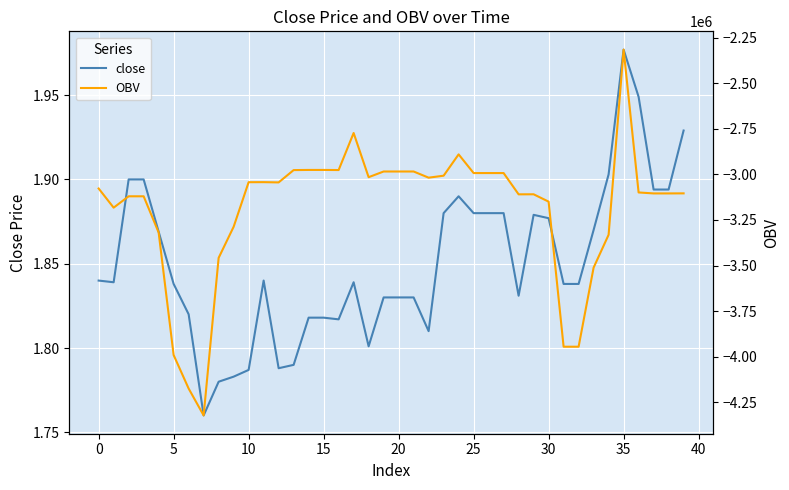

The OBV series shows -3099374.6 at 36. True or false?

True